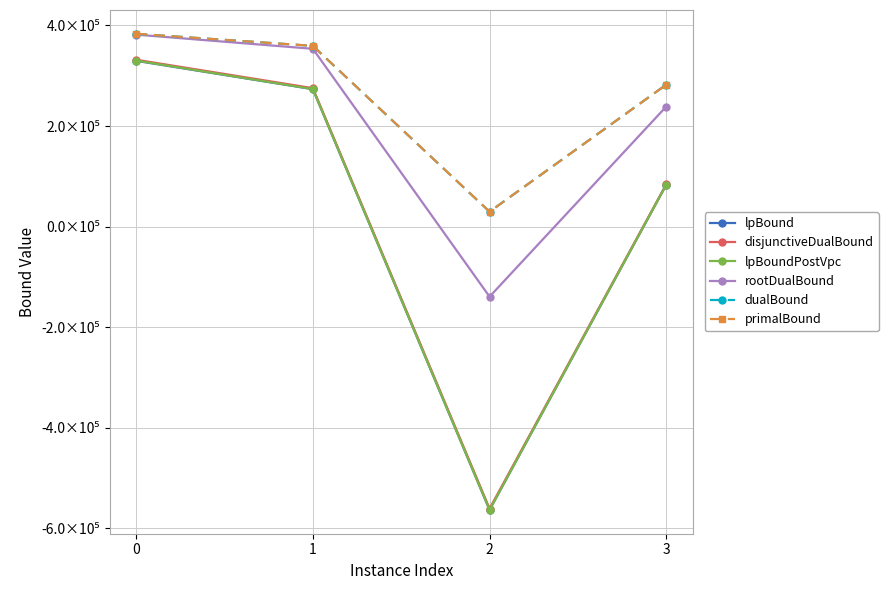

Read the dualBound value at 0.

383285.0